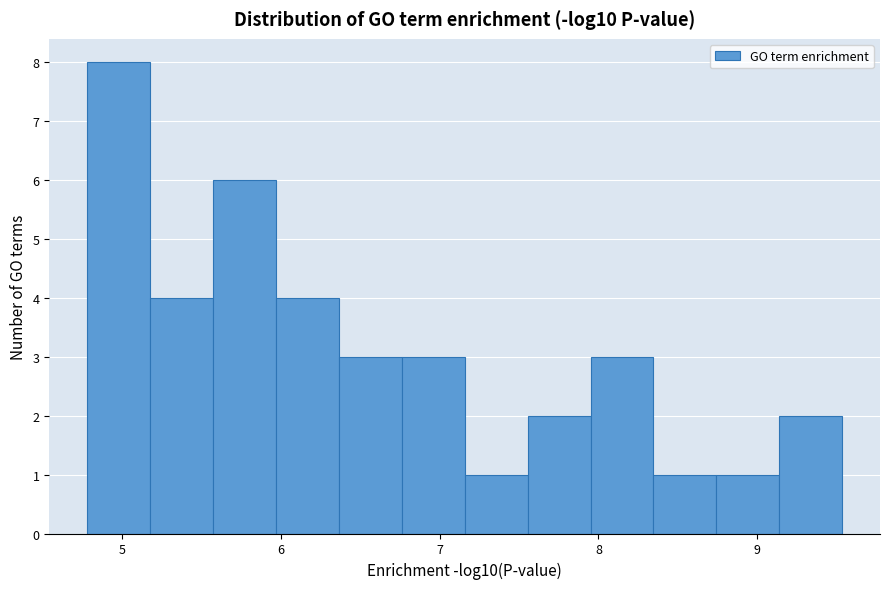

Around what value on the x-axis is the tallest bar? Give the approximate position of its centre, as read against the axis.

5.0